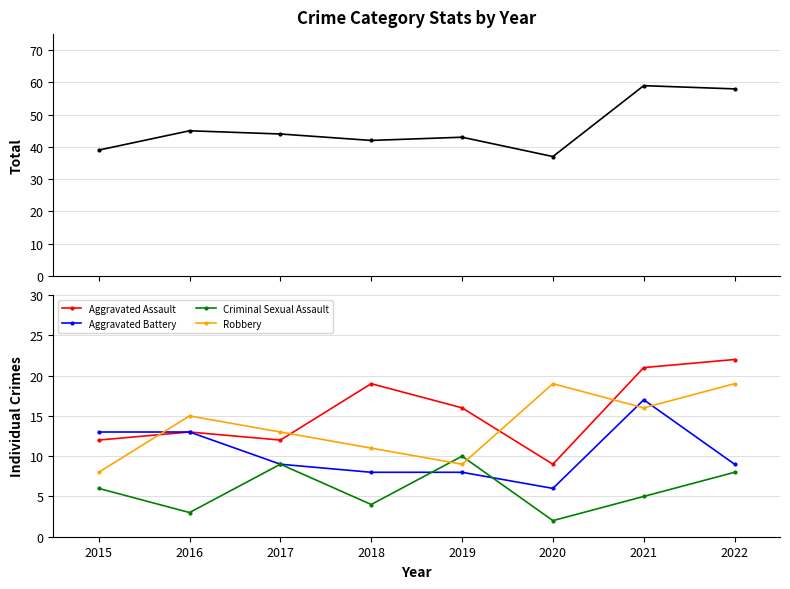

Which series ends up on top after the final intersection of Robbery and Criminal Sexual Assault?

Robbery